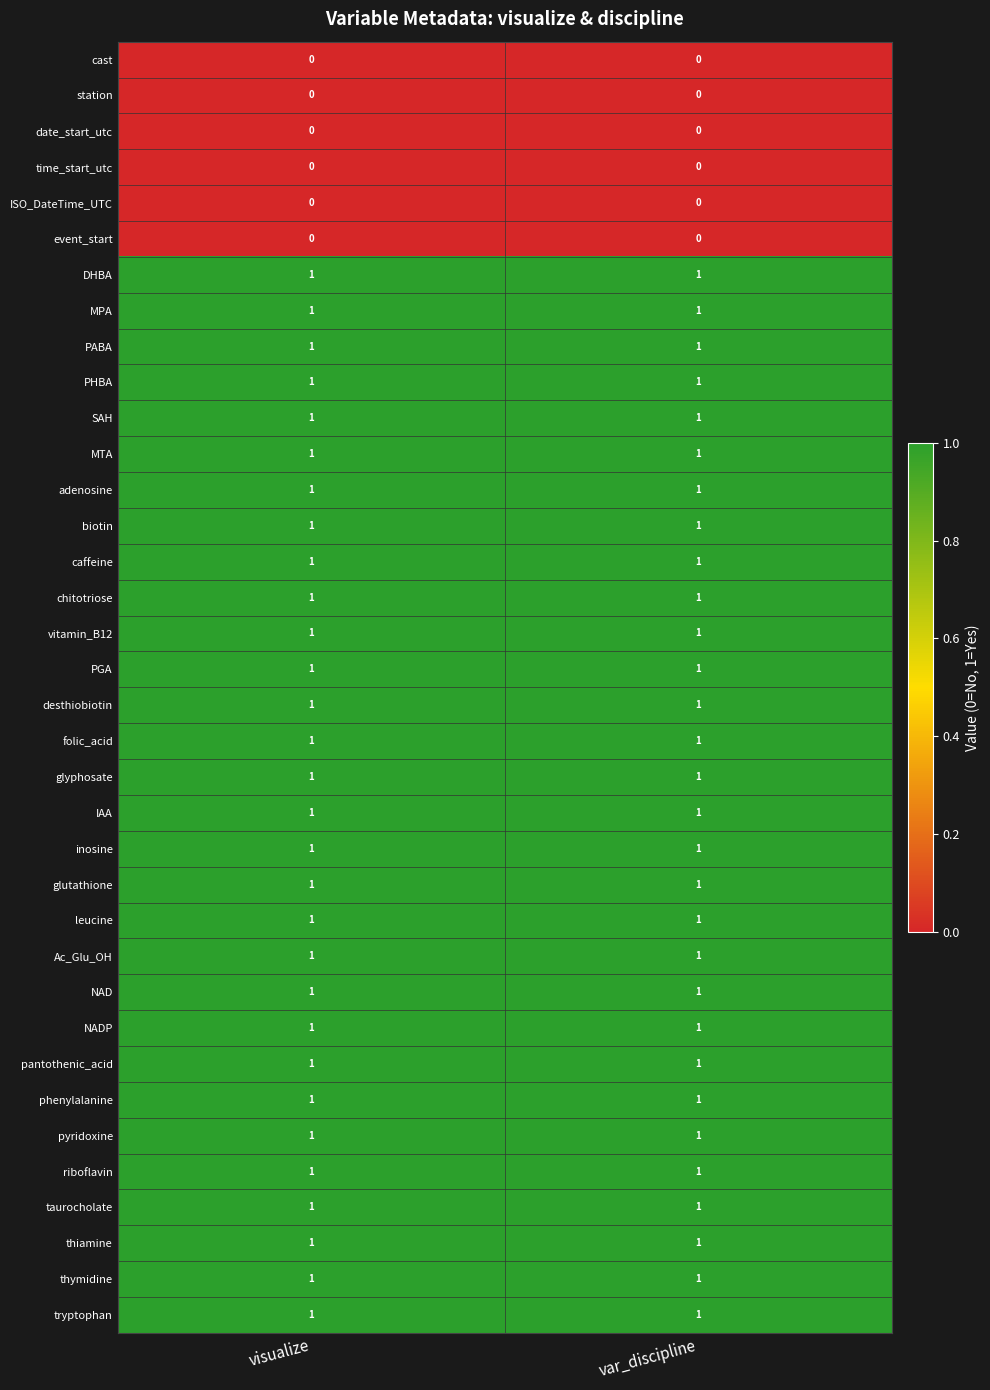

What is the total value across all series at var_discipline?

30